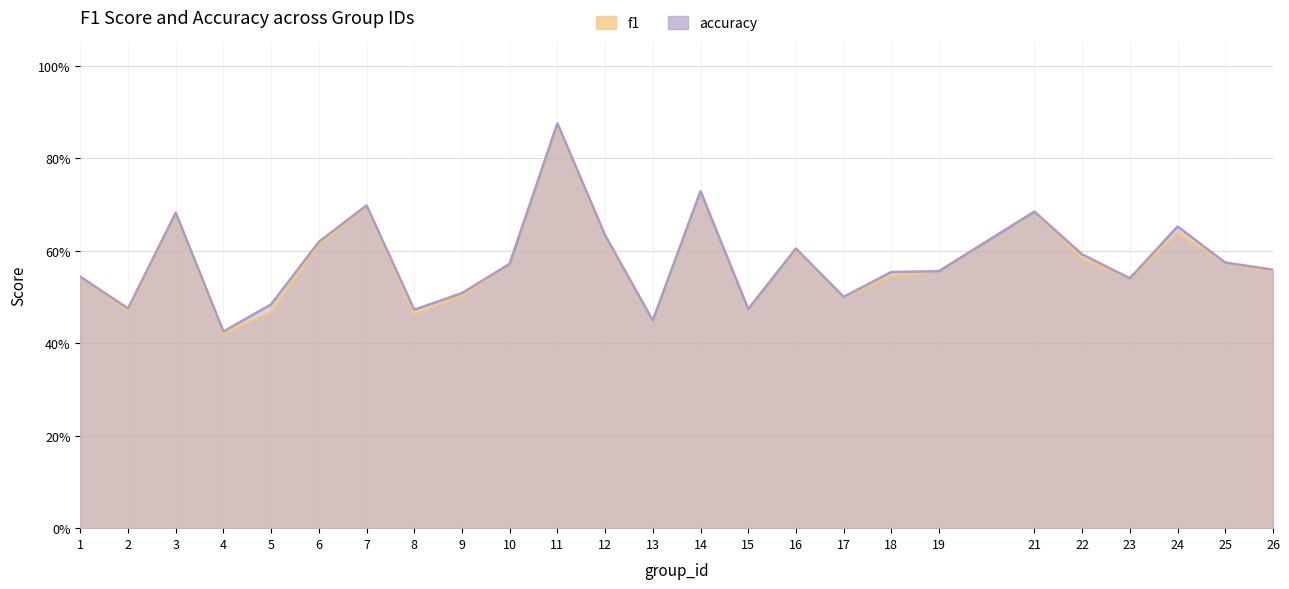

At 5, list the series in order from smallest to largest.

f1, accuracy